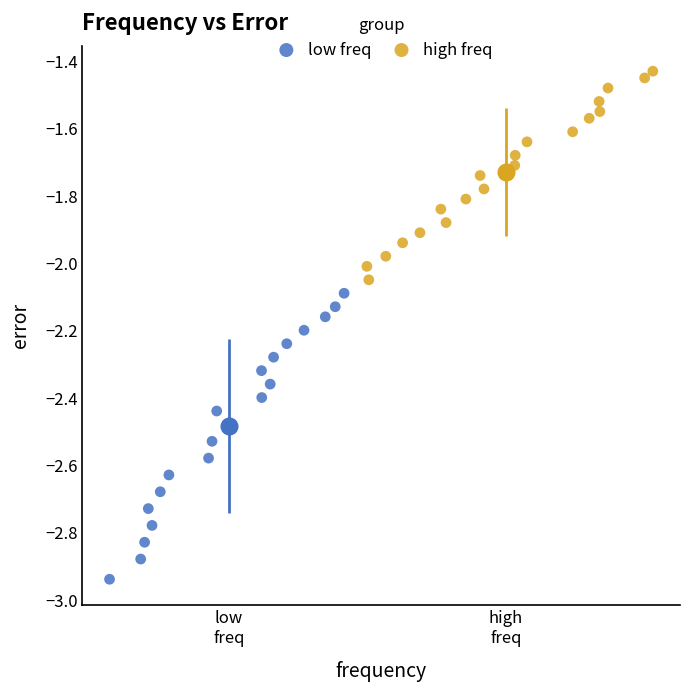

Which series has the widest spread of Y values?

low freq